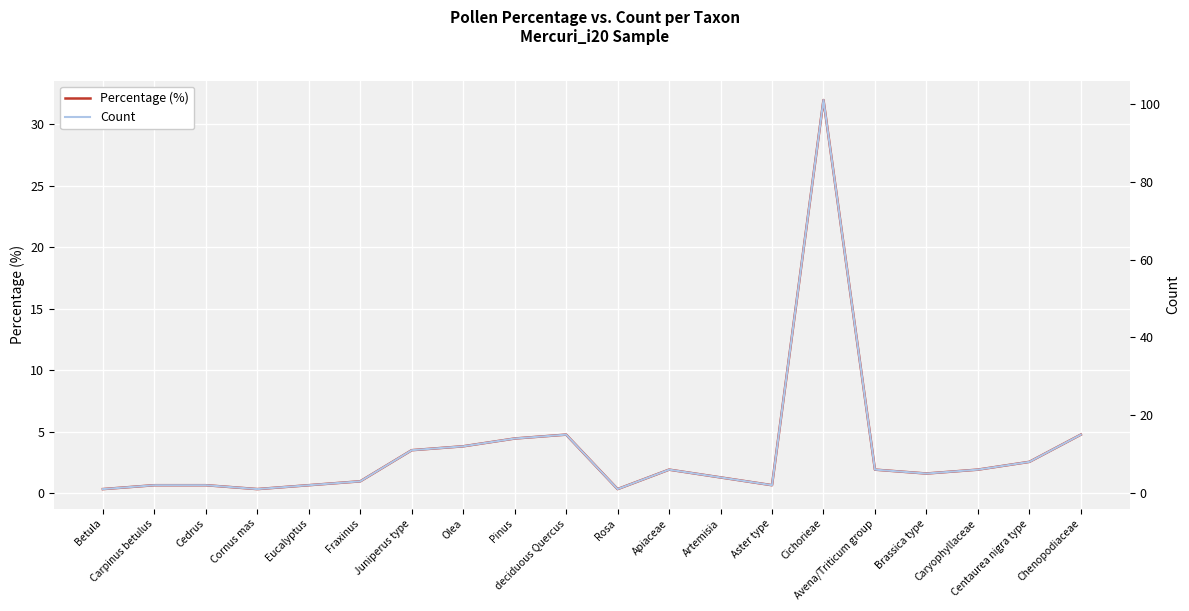

At which category is the sum across all series the highest?

Cichorieae